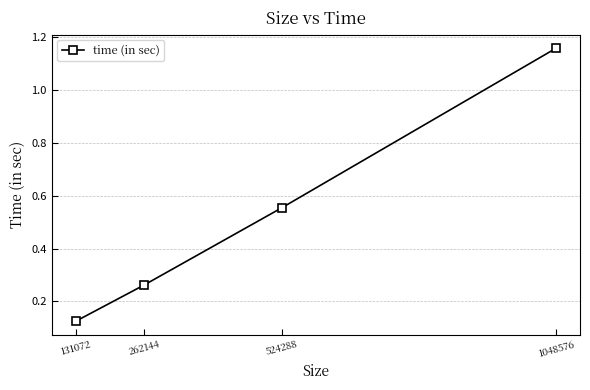

Is it true that the value at 131072 is 0.2?

False